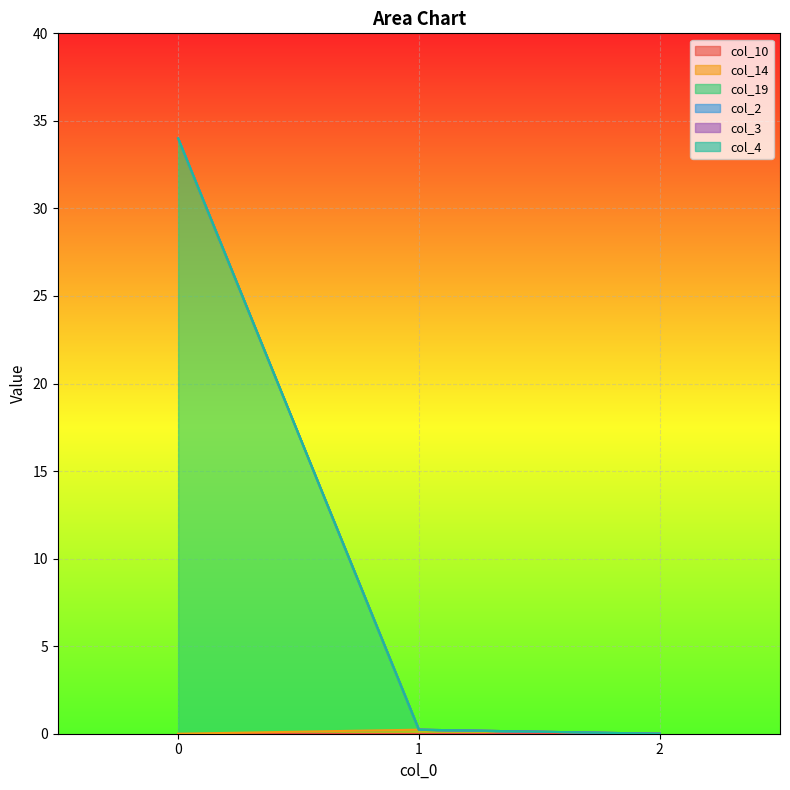

List the series in order of their peak value, lowest first.

col_10, col_2, col_3, col_4, col_14, col_19